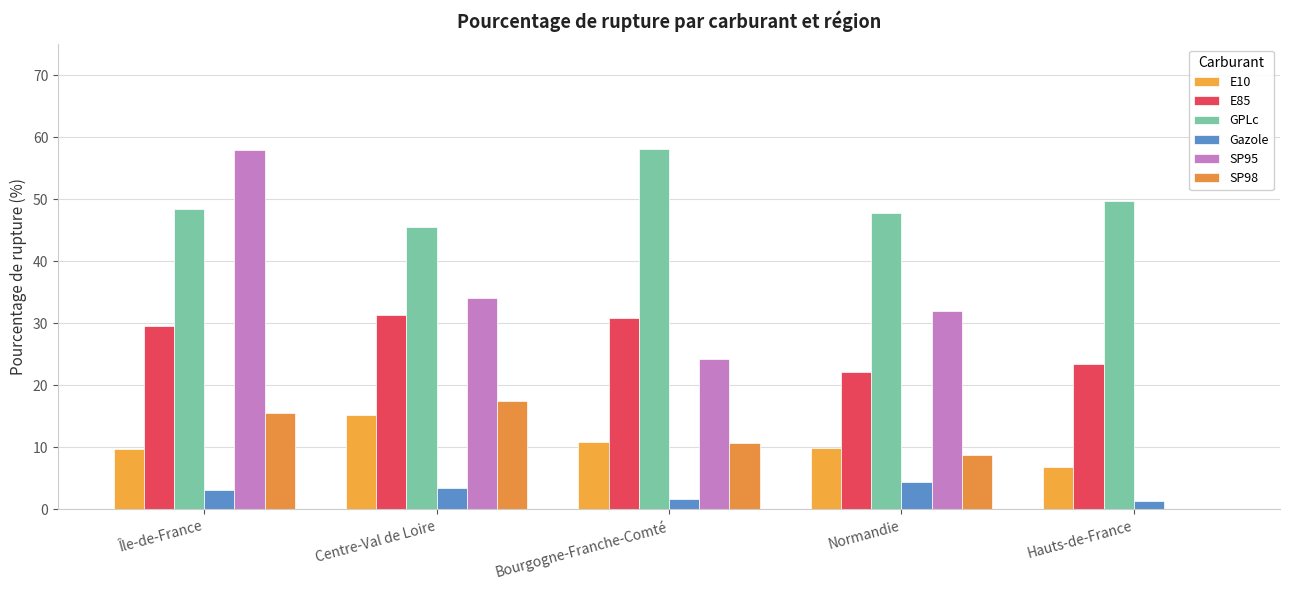

How many groups of bars are there?

5